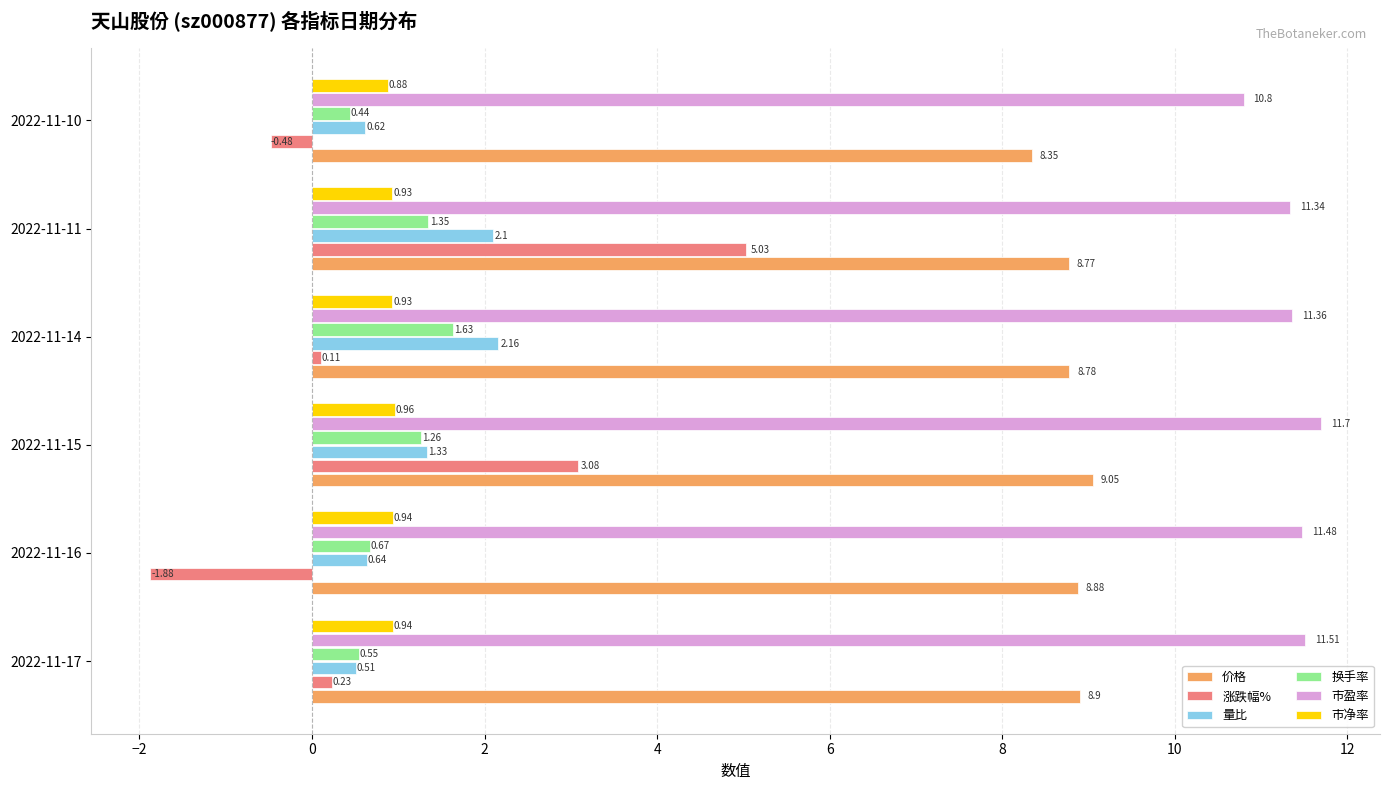

At which category is the sum across all series the highest?

2022-11-11